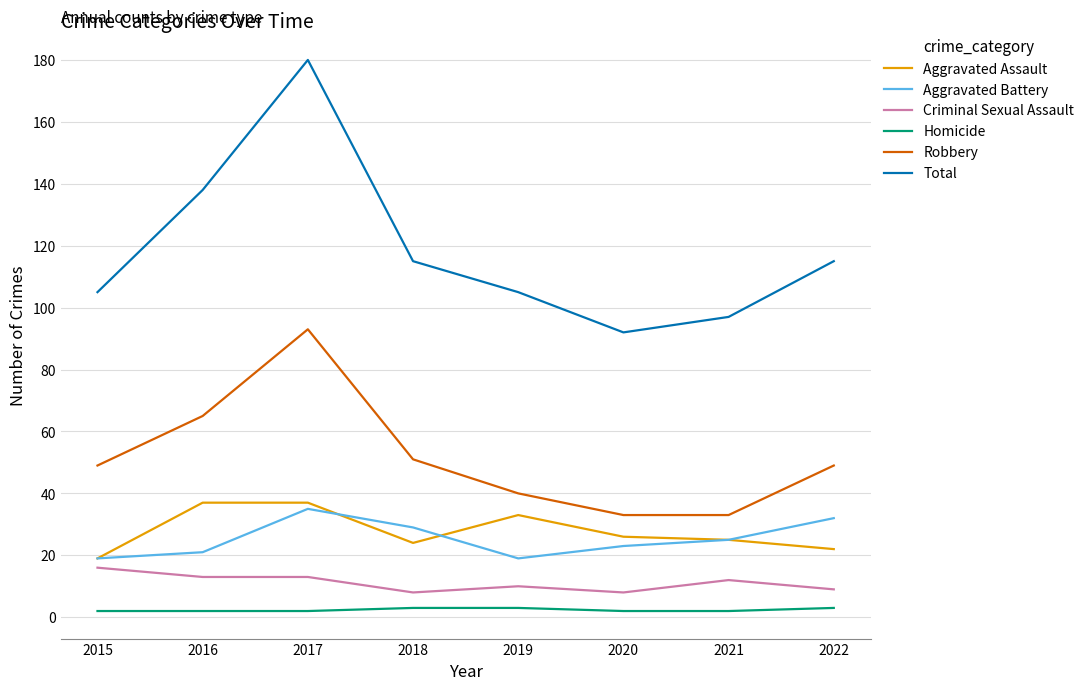

What is the sum of the Aggravated Assault values at 2015 and 2019?

52